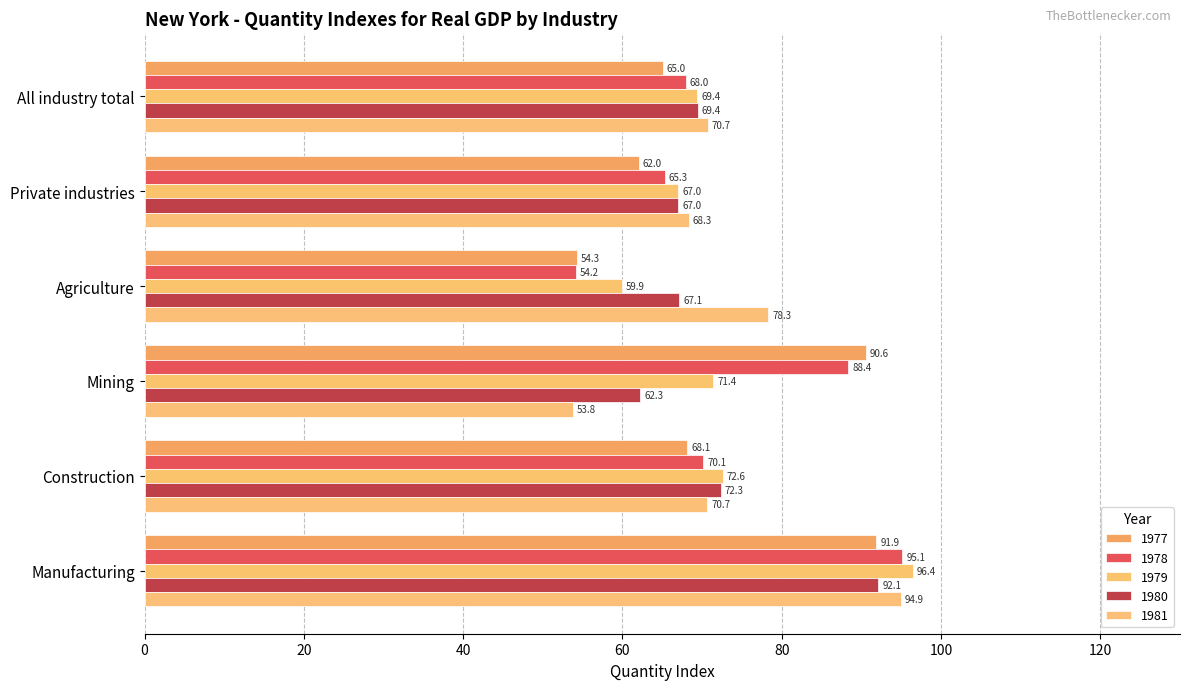

Where is 1981 nearest to the value 74?

All industry total